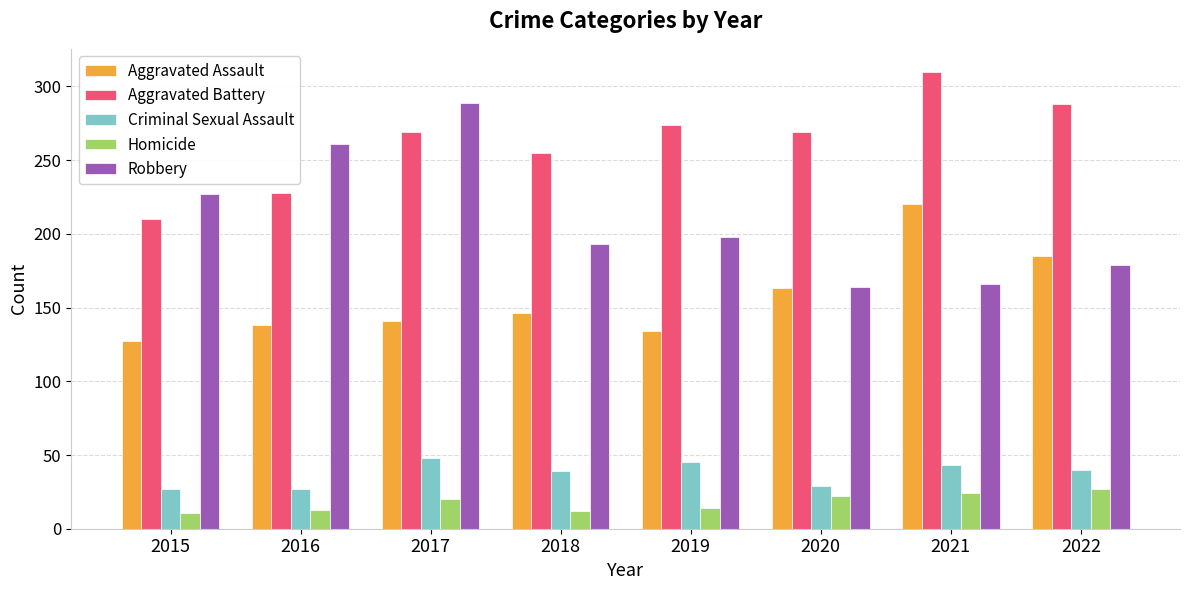

What is the approximate value of Homicide at 2019?

14